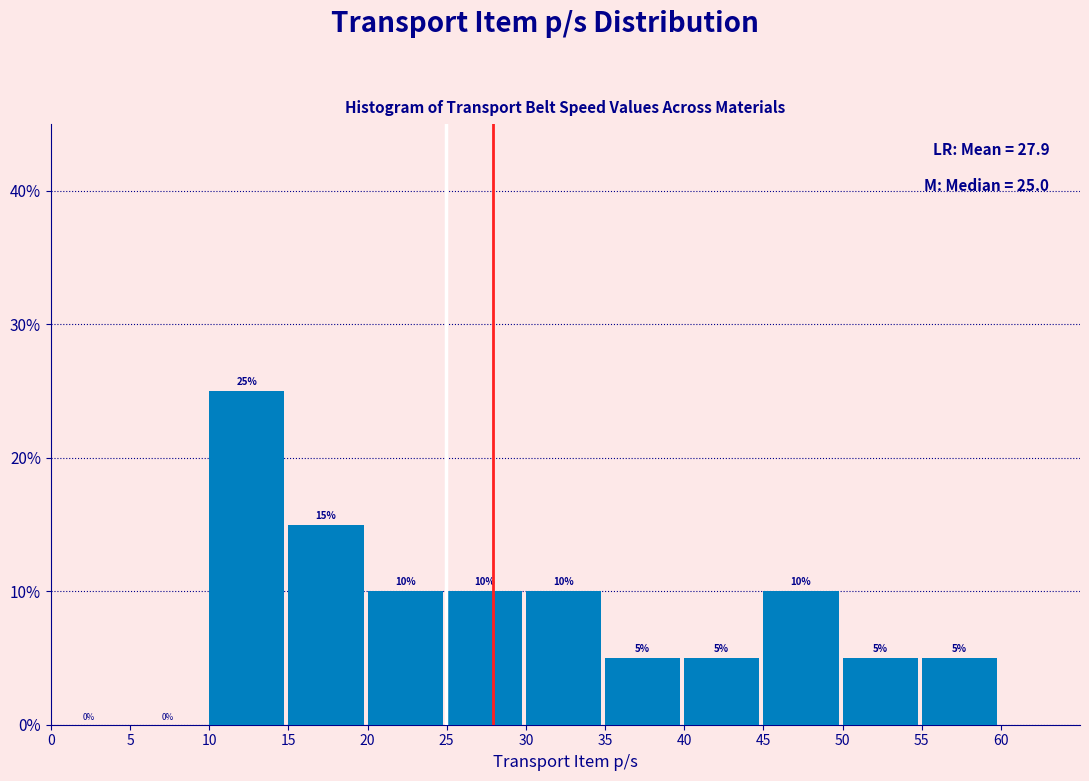

Reading left to right, transcribe this chart: for each bar, give the range it covers on the x-axis and its height.

0 to 5: 0
5 to 10: 0
10 to 15: 25
15 to 20: 15
20 to 25: 10
25 to 30: 10
30 to 35: 10
35 to 40: 5
40 to 45: 5
45 to 50: 10
50 to 55: 5
55 to 60: 5